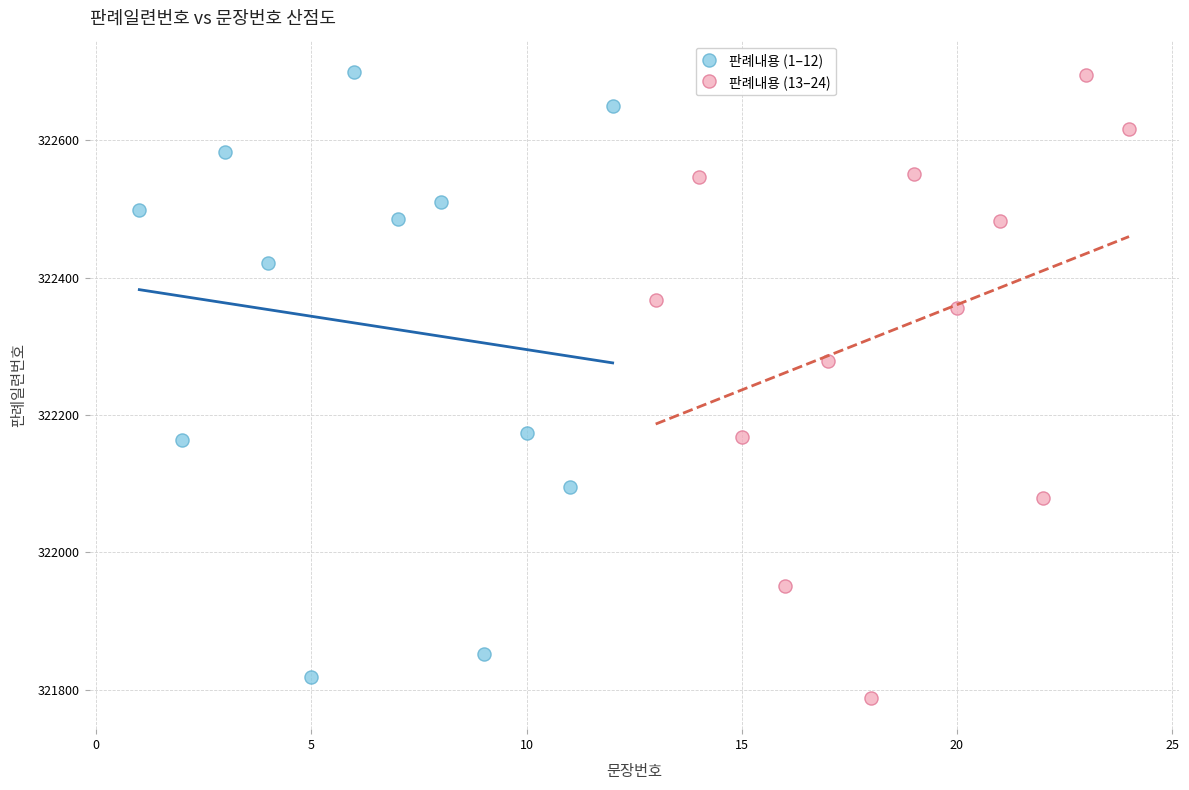

Which series contains the lowest Y value?

판례내용 (13–24)